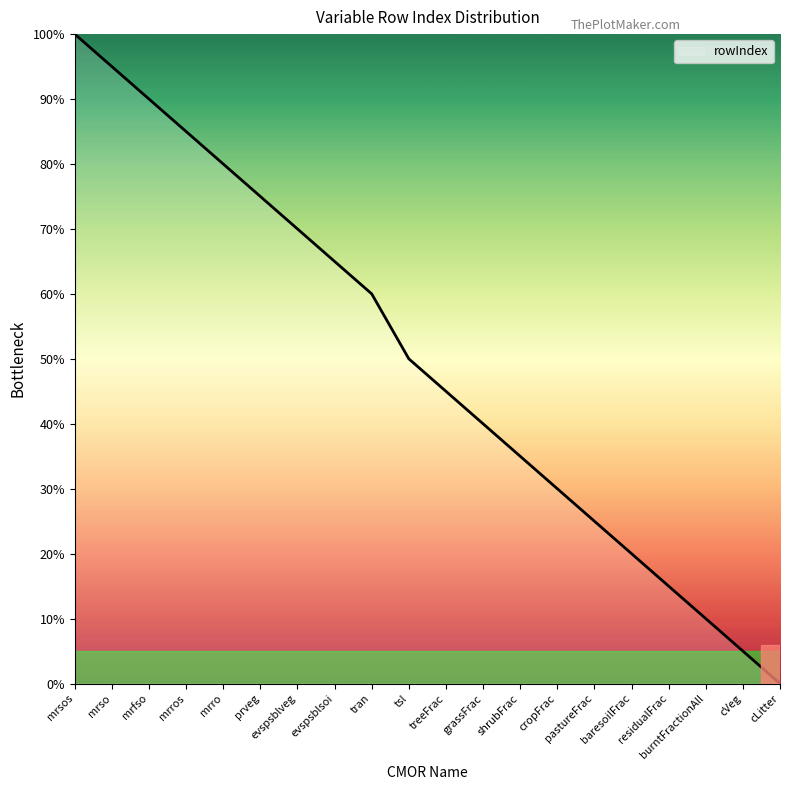

How many lines are shown in the chart?

1